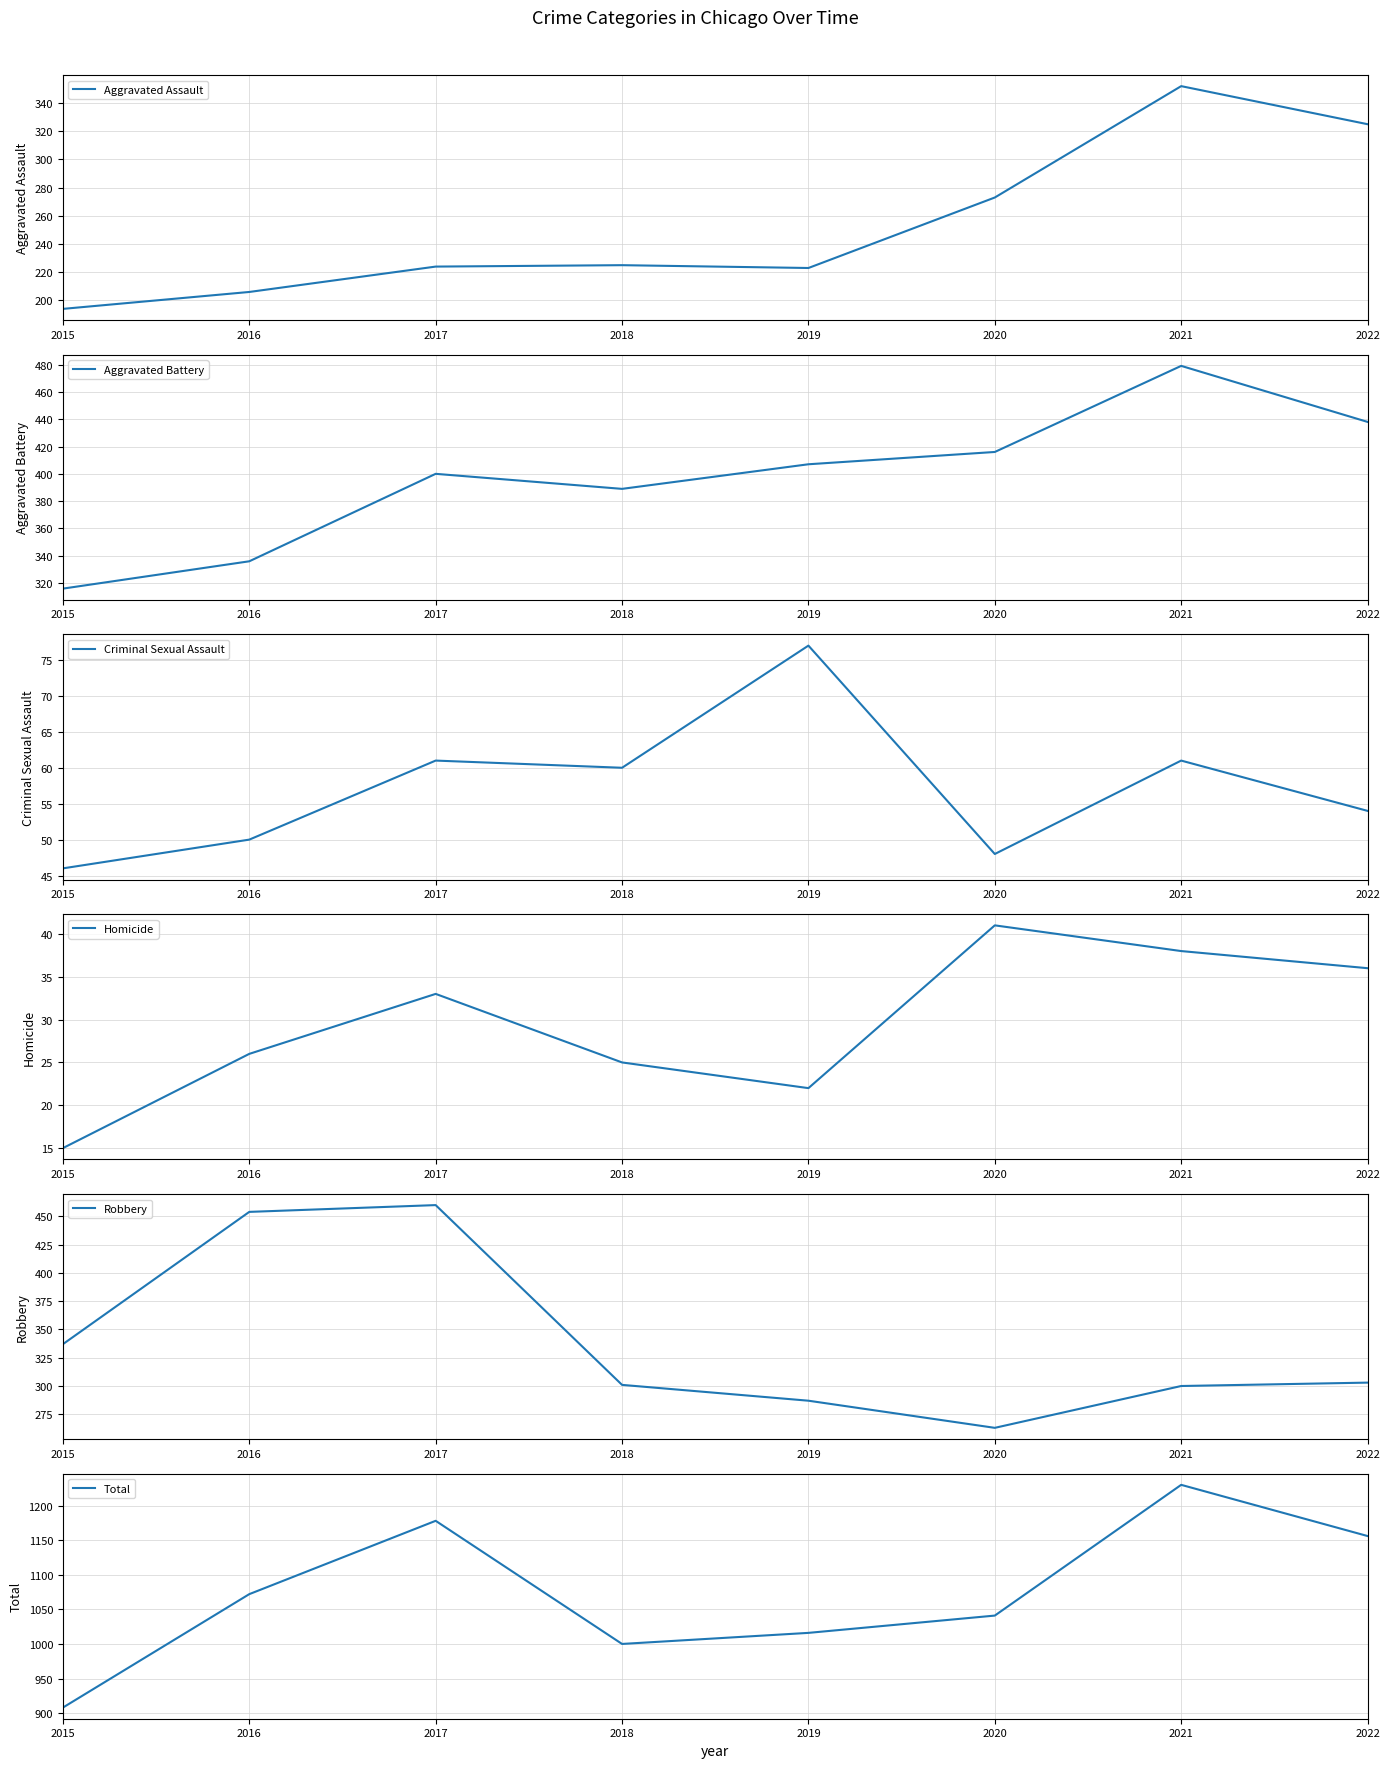

Rank the series at 2021 from highest to lowest value.

Total, Aggravated Battery, Aggravated Assault, Robbery, Criminal Sexual Assault, Homicide